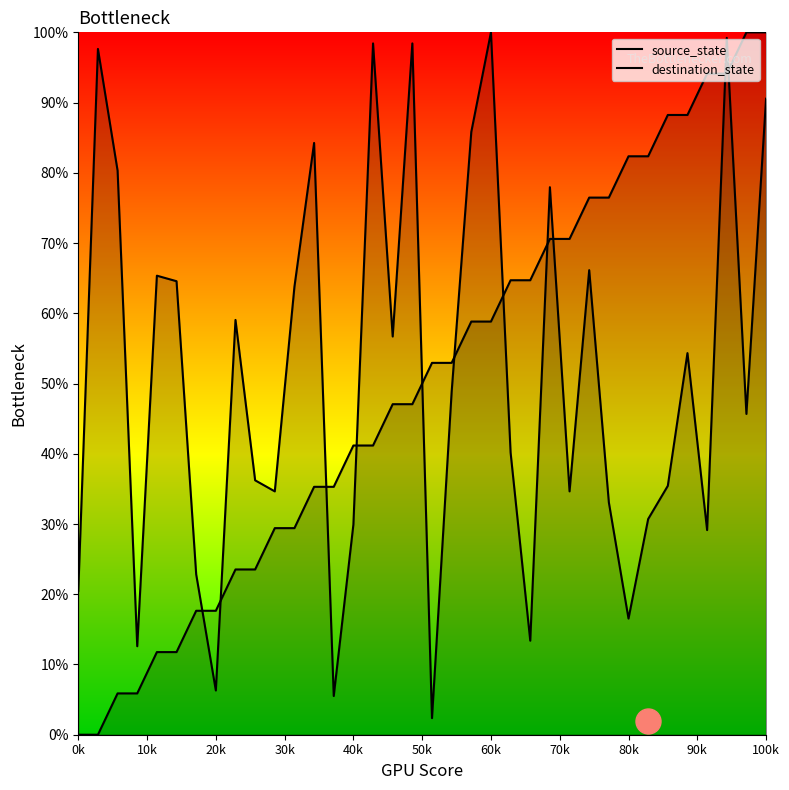

Between 15 and 30, which series saw the biggest shift?

destination_state